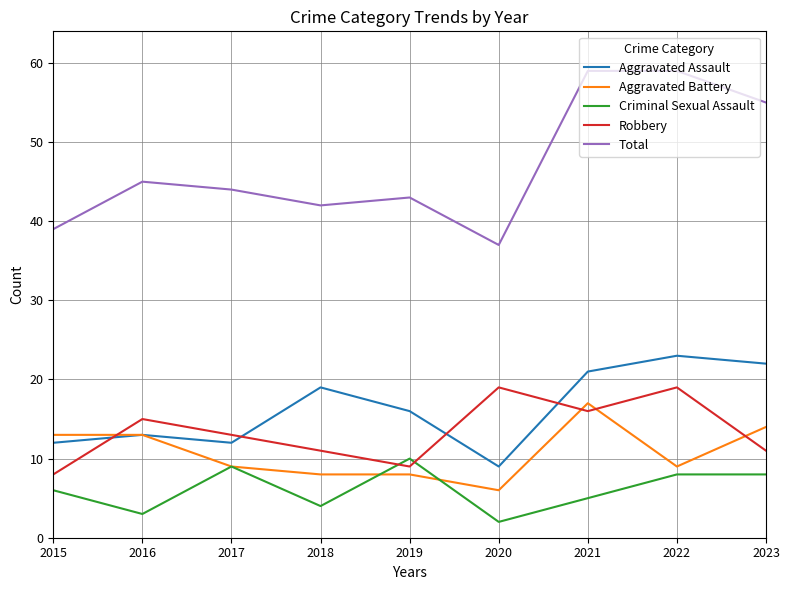

Count the number of data series in this chart.

5